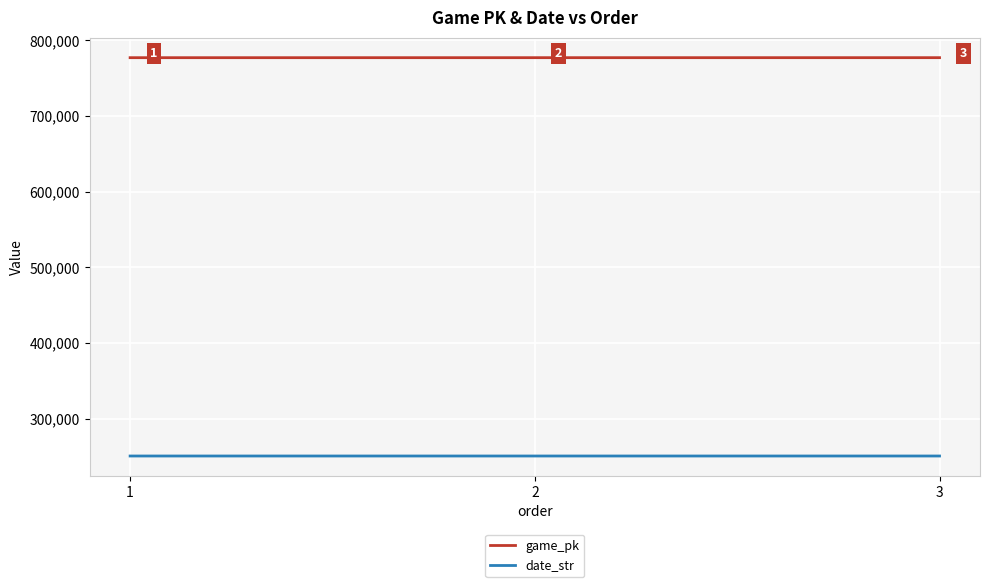

At how many categories does at least one series exceed 474806?

3